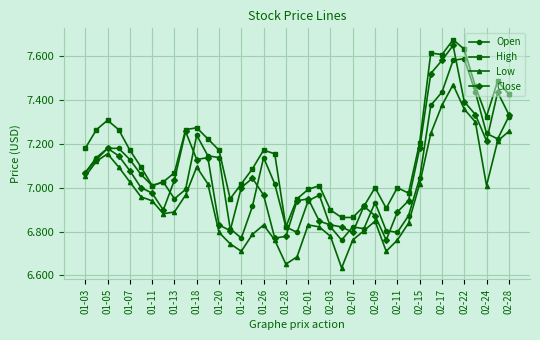

Which series has the widest spread of values?

Close